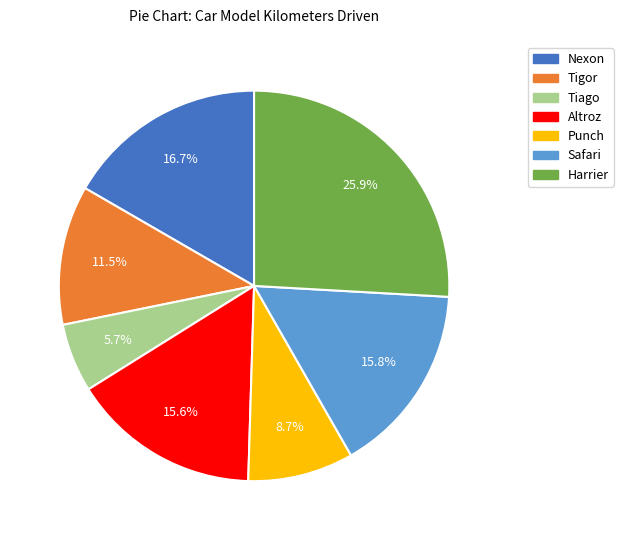

What is the smallest slice in the pie chart?

Tiago